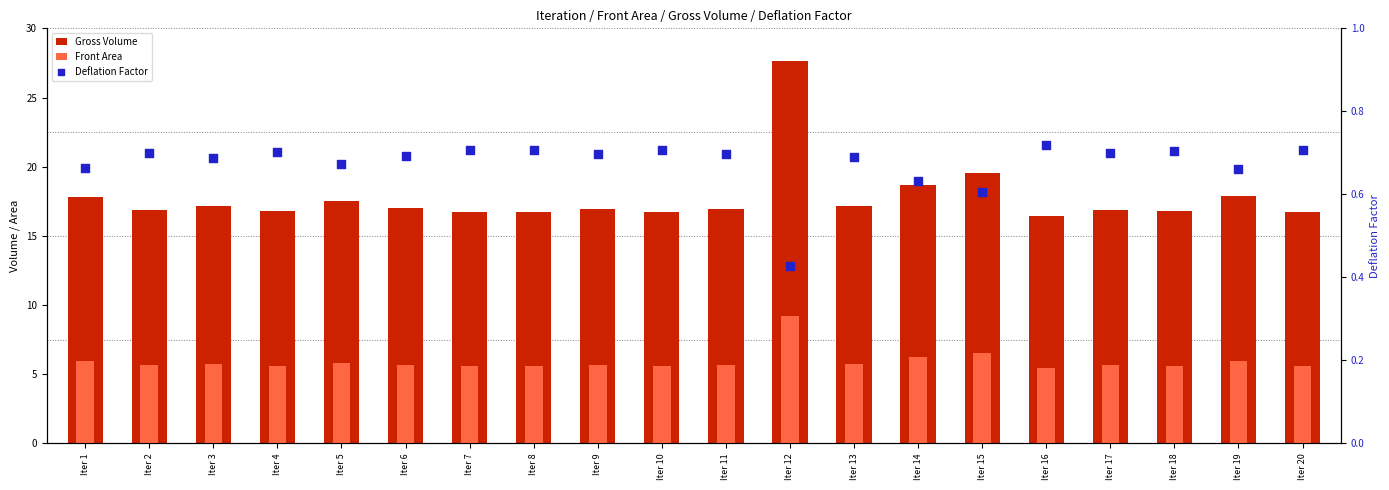

Is the value of Deflation Factor at Iter 13 greater than the value of Front Area at Iter 1?

No